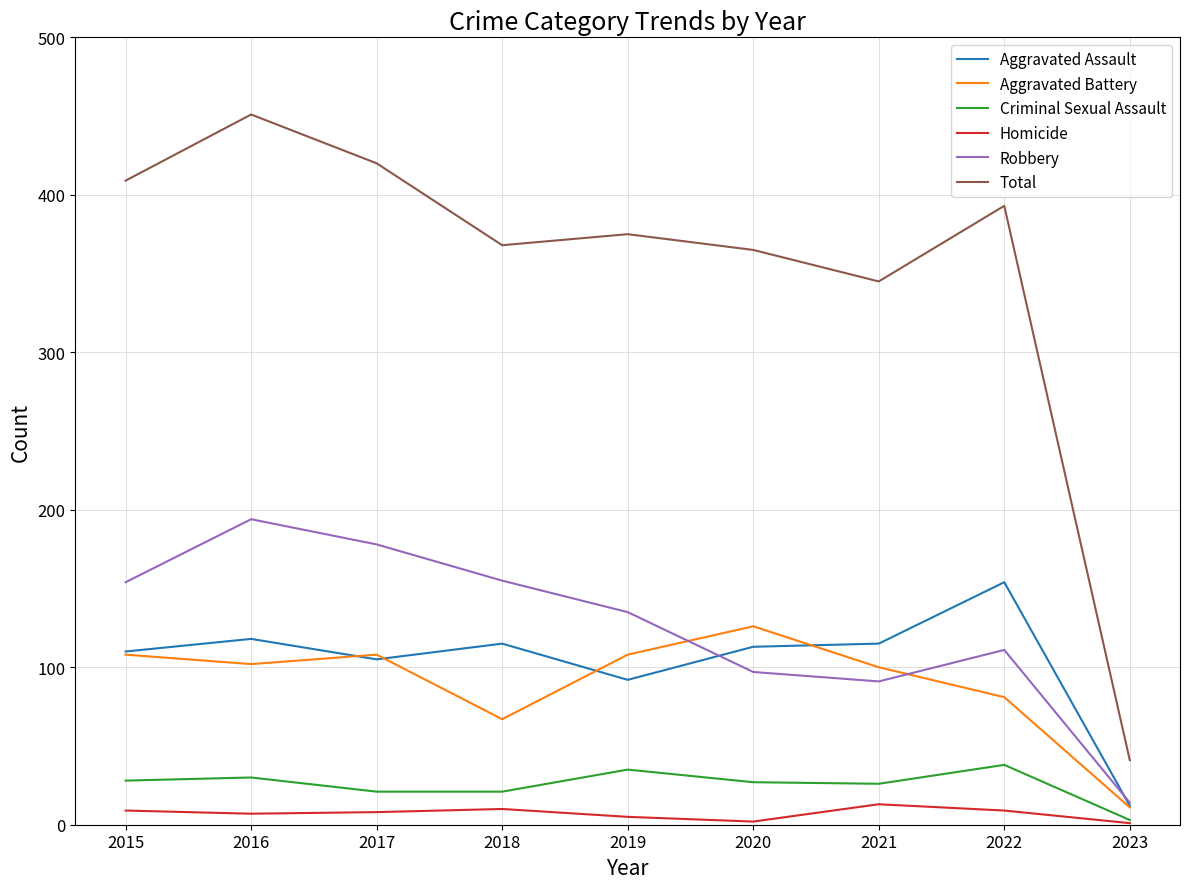

True or false: Robbery and Homicide cross at least once.

False